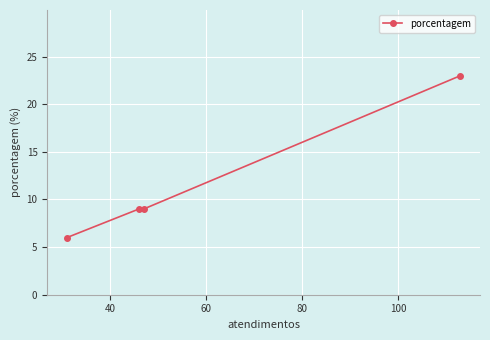

What is the sum of all values?

47